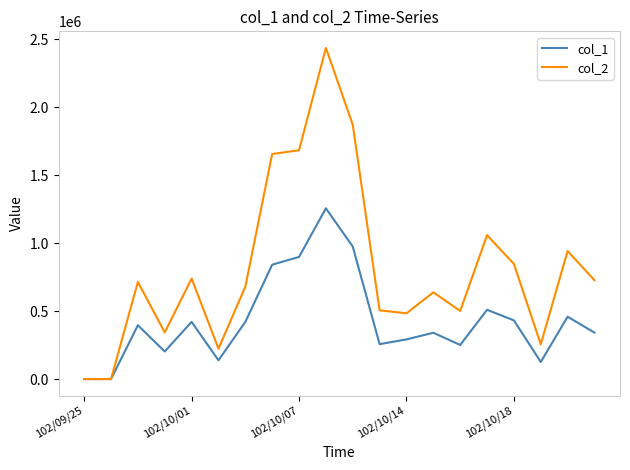

Rank the series by their maximum value, from highest to lowest.

col_2, col_1